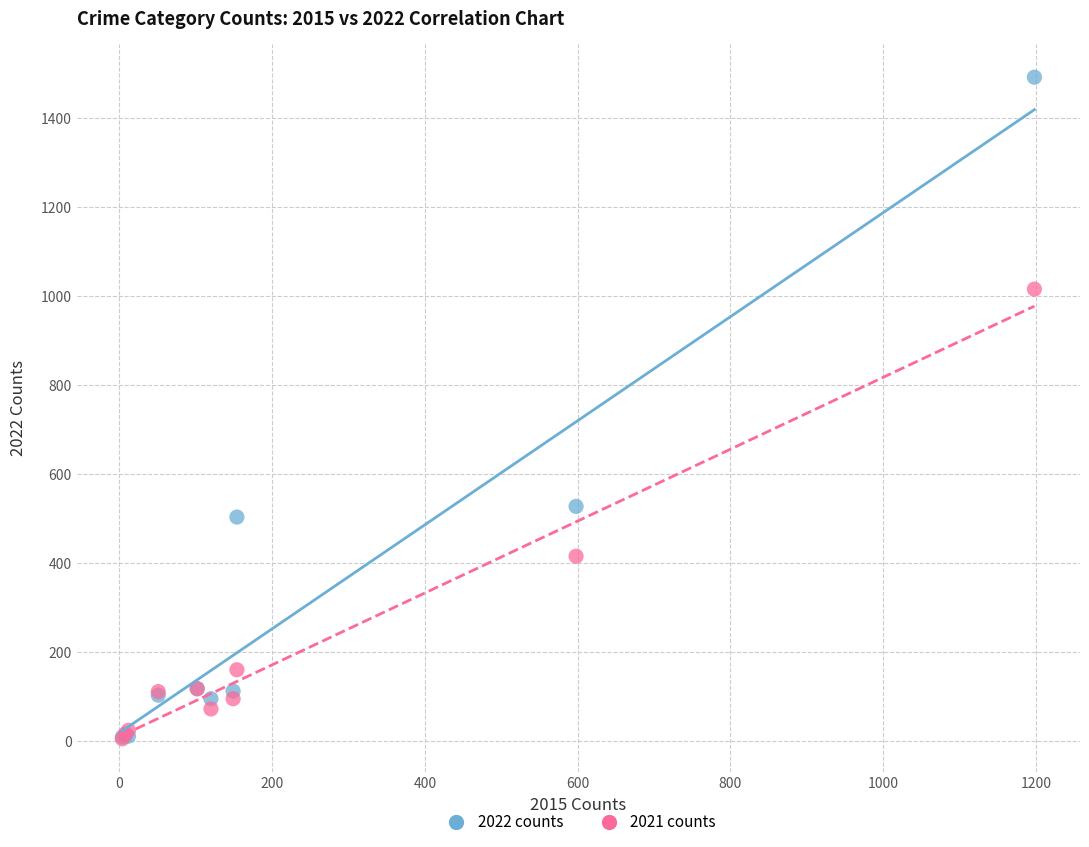

In the 2022 counts series, what Y value is closest to 750?

527